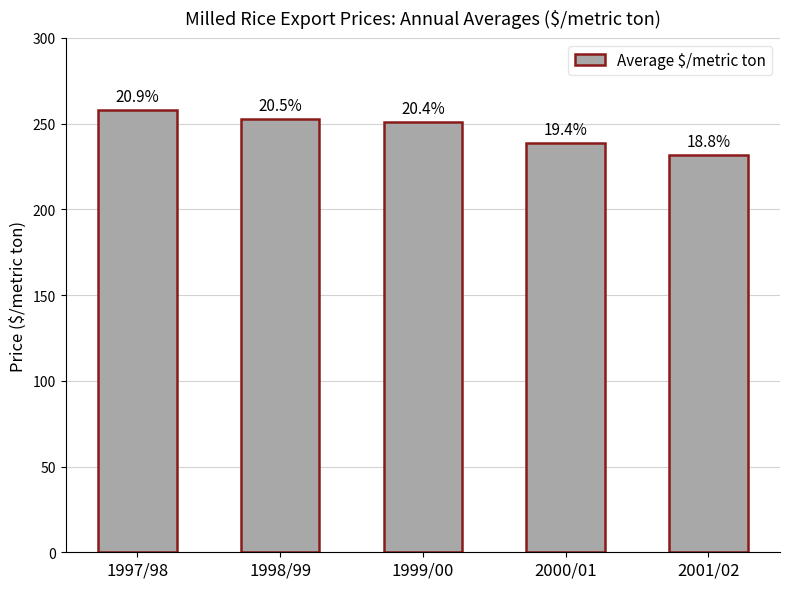

Are the bars horizontal?

No